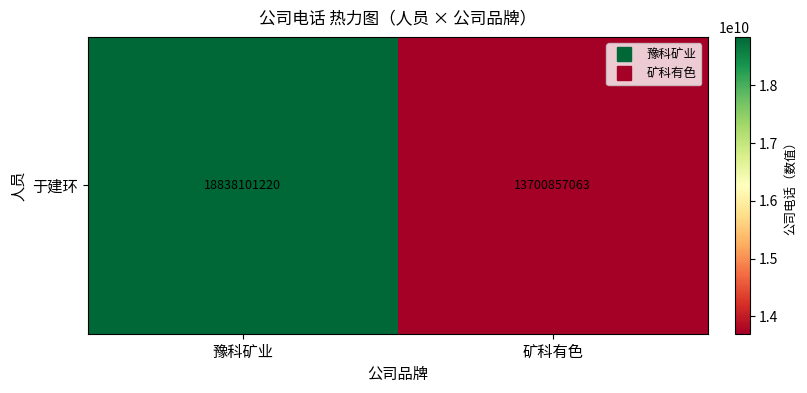

What is the average value?

16269479142